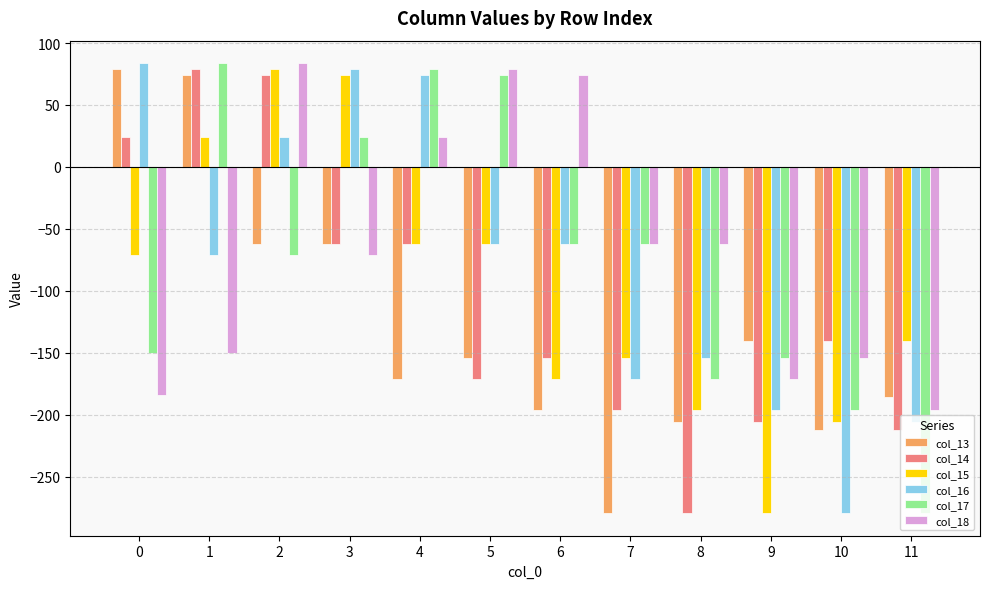

What is the difference between the maximum and minimum values in the col_18 series?

280.2